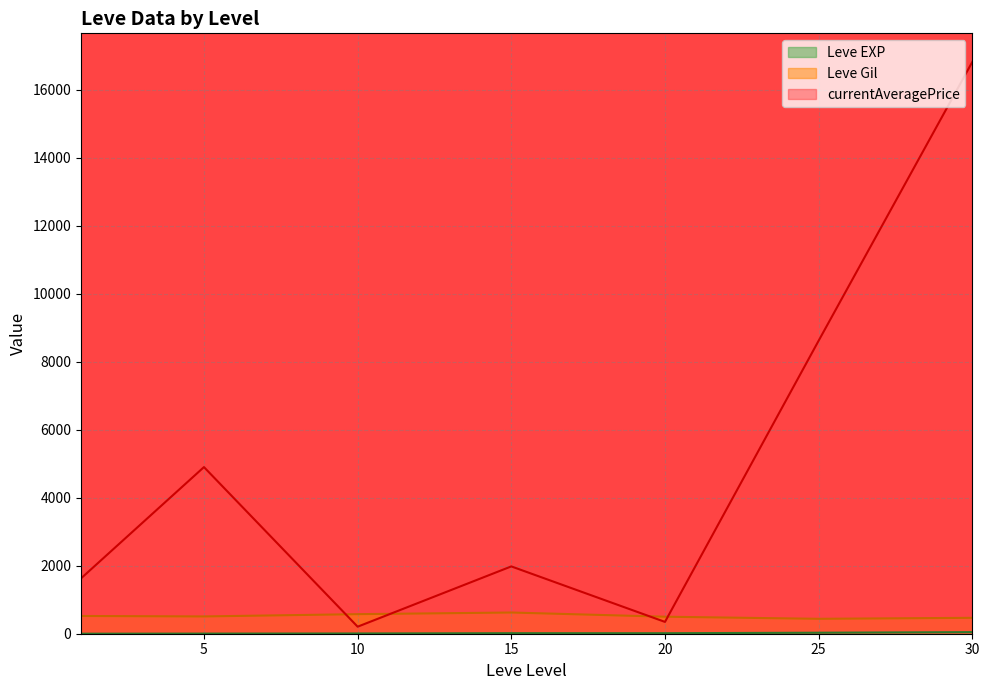

Which series has the widest spread of values?

currentAveragePrice